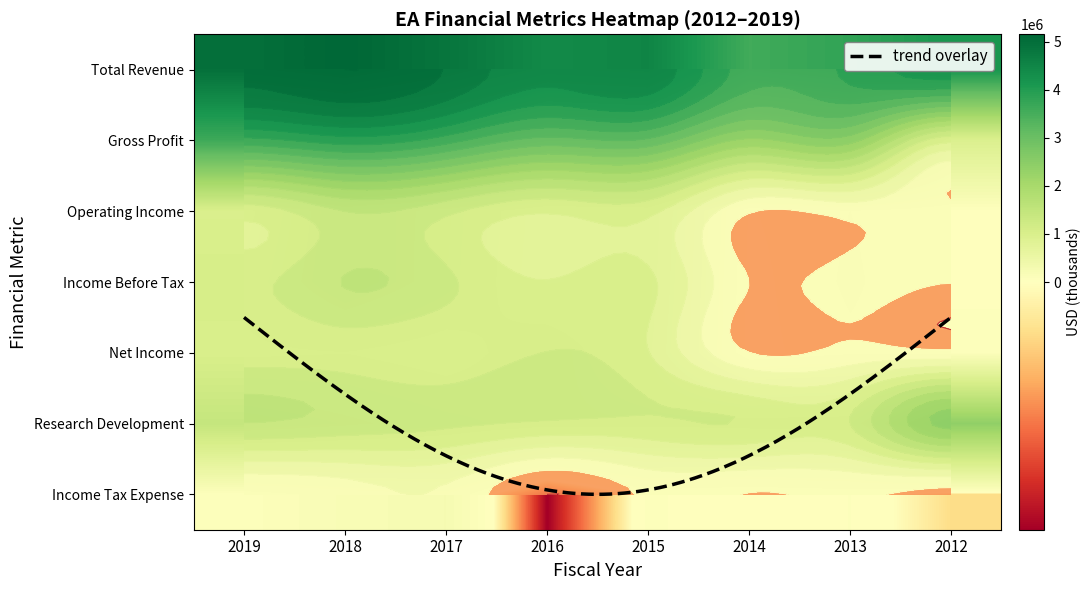

How many data points in Operating Income are less than 948000?

4